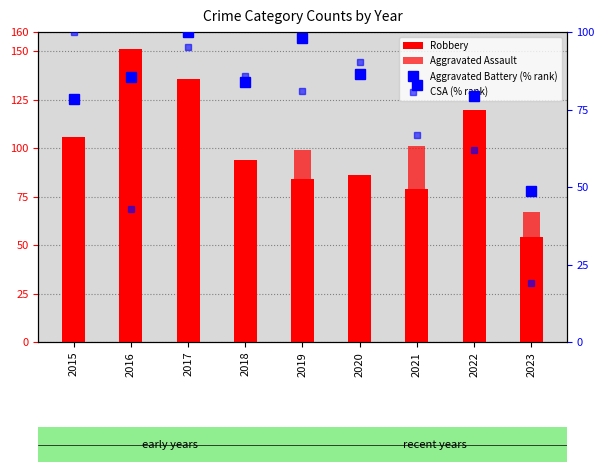

Rank the series at 2017 from highest to lowest value.

Robbery, Aggravated Battery (% rank), CSA (% rank), Aggravated Assault